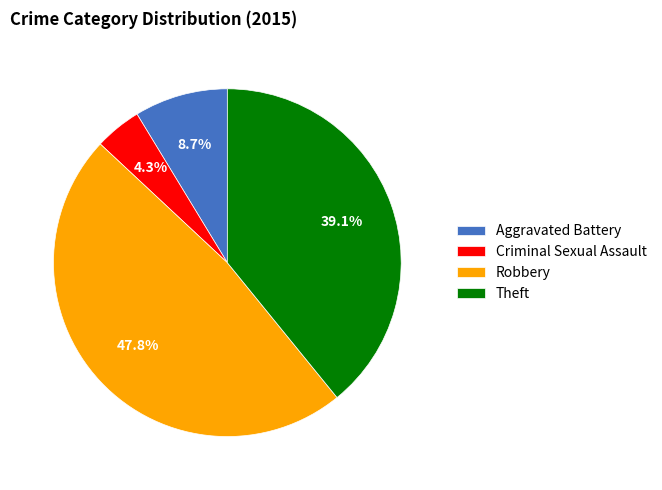

What percentage is NOT represented by Criminal Sexual Assault?

95.7%